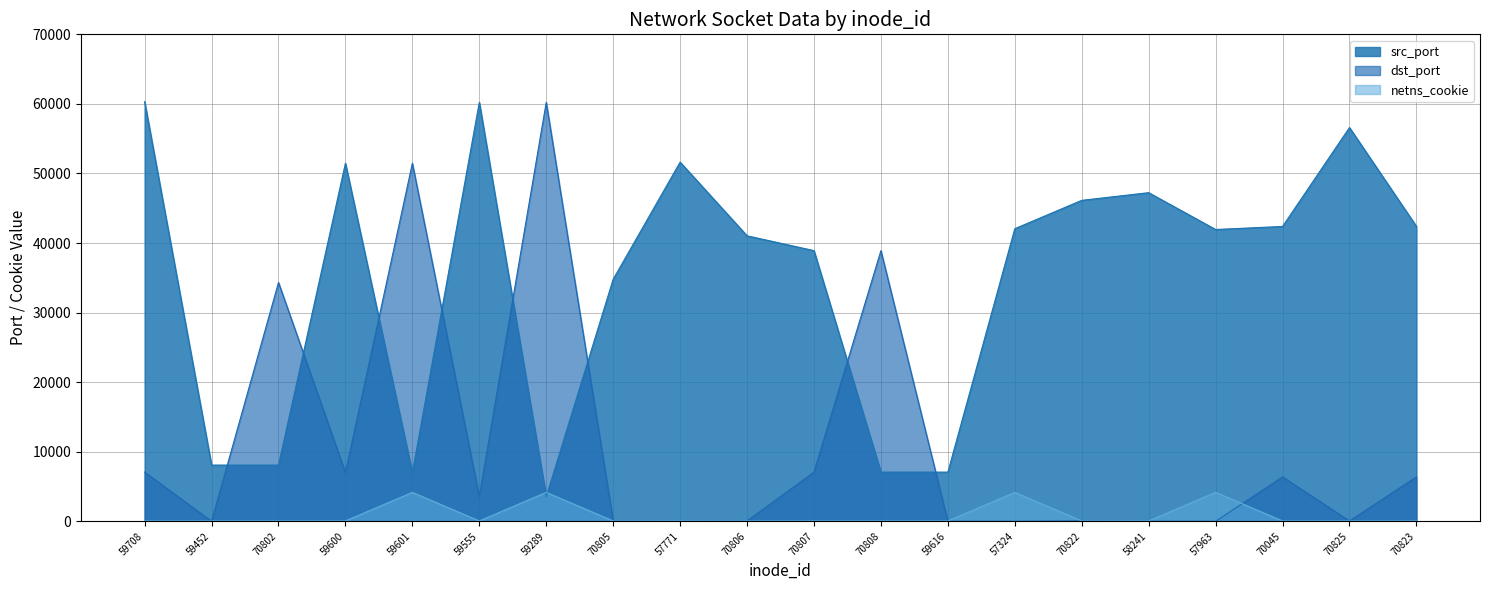

Which series changed the most between 59616 and 70045?

src_port